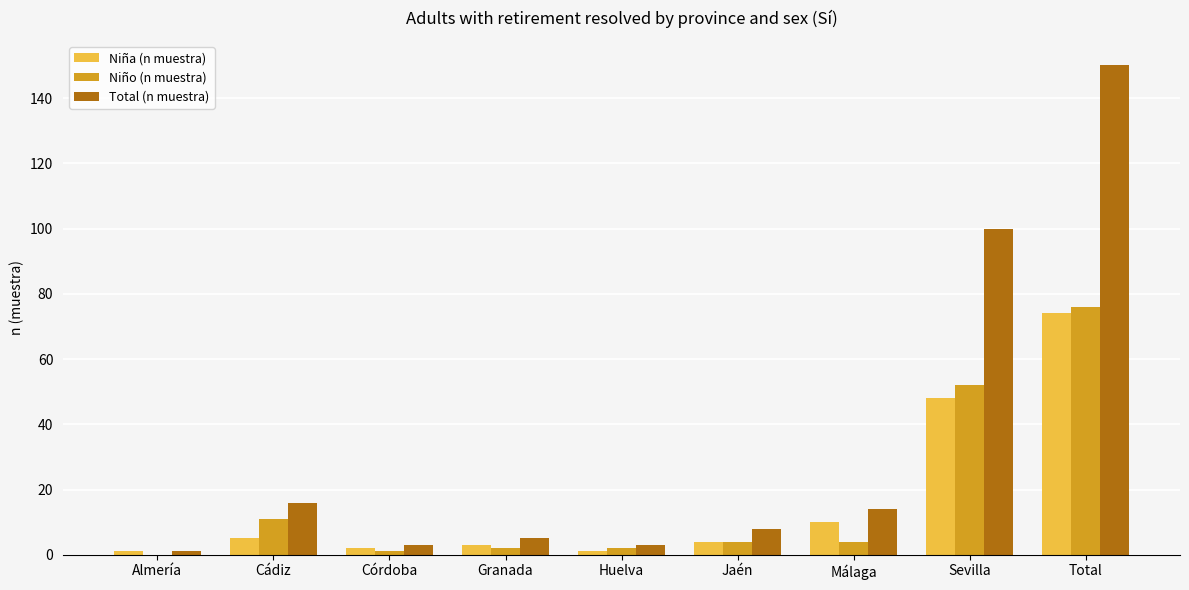

Reading left to right, transcribe all the data shown in this chart.

Niña (n muestra): Almería=1	Cádiz=5	Córdoba=2	Granada=3	Huelva=1	Jaén=4	Málaga=10	Sevilla=48	Total=74
Niño (n muestra): Almería=0	Cádiz=11	Córdoba=1	Granada=2	Huelva=2	Jaén=4	Málaga=4	Sevilla=52	Total=76
Total (n muestra): Almería=1	Cádiz=16	Córdoba=3	Granada=5	Huelva=3	Jaén=8	Málaga=14	Sevilla=100	Total=150